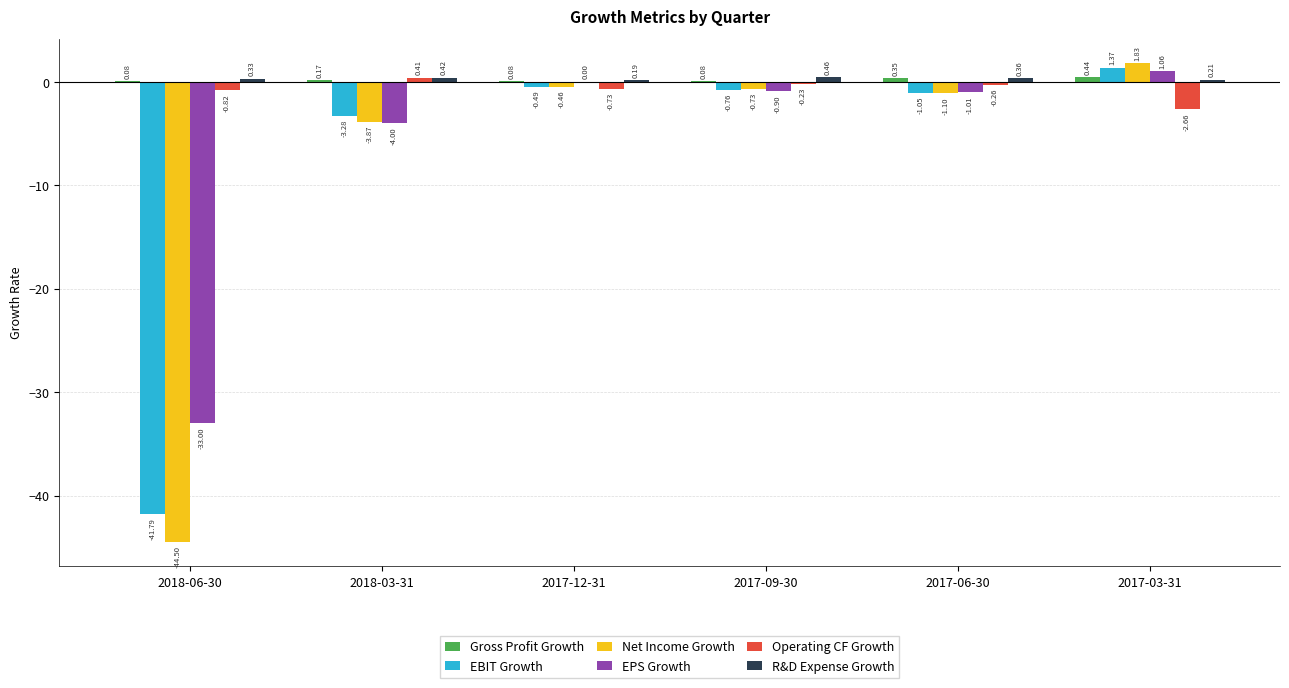

Which series changed the most between 2018-03-31 and 2017-12-31?

EPS Growth